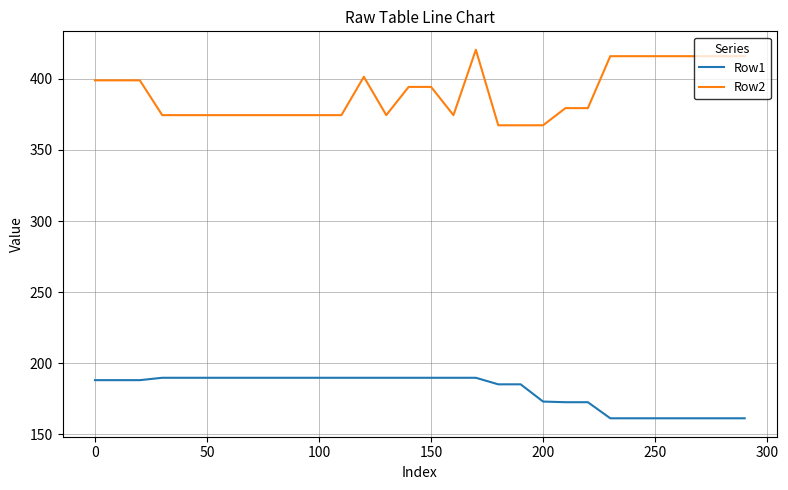

How many lines are shown in the chart?

2